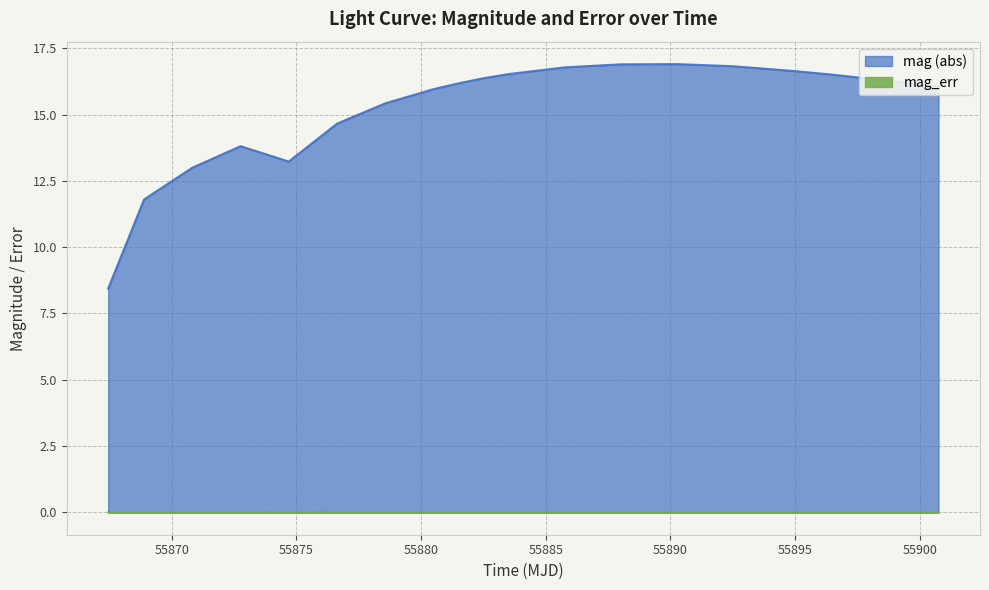

Reading left to right, list all the values displayed in this chart.

mag: 8.4	11.8	13.0	13.8	13.2	14.7	15.4	16.0	16.2	16.4	16.5	16.8	16.9	16.9	16.8	16.8	16.6	16.5	16.3	16.1
mag_err: 0.0	0.0	0.0	0.0	0.0	0.0	0.0	0.0	0.0	0.0	0.0	0.0	0.0	0.0	0.0	0.0	0.0	0.0	0.0	0.0